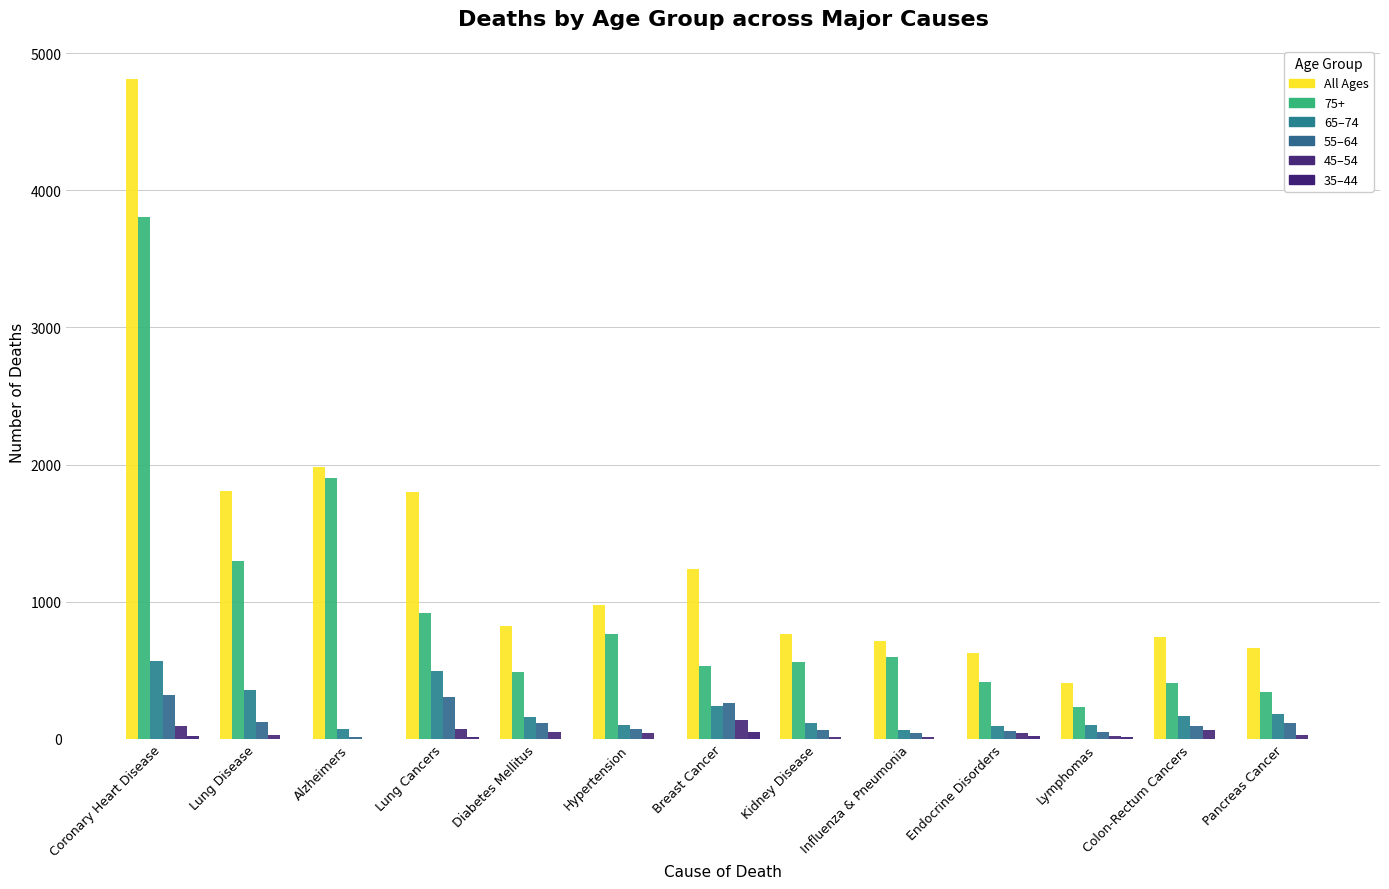

What is the label of the 4th bar from the left?

Lung Cancers